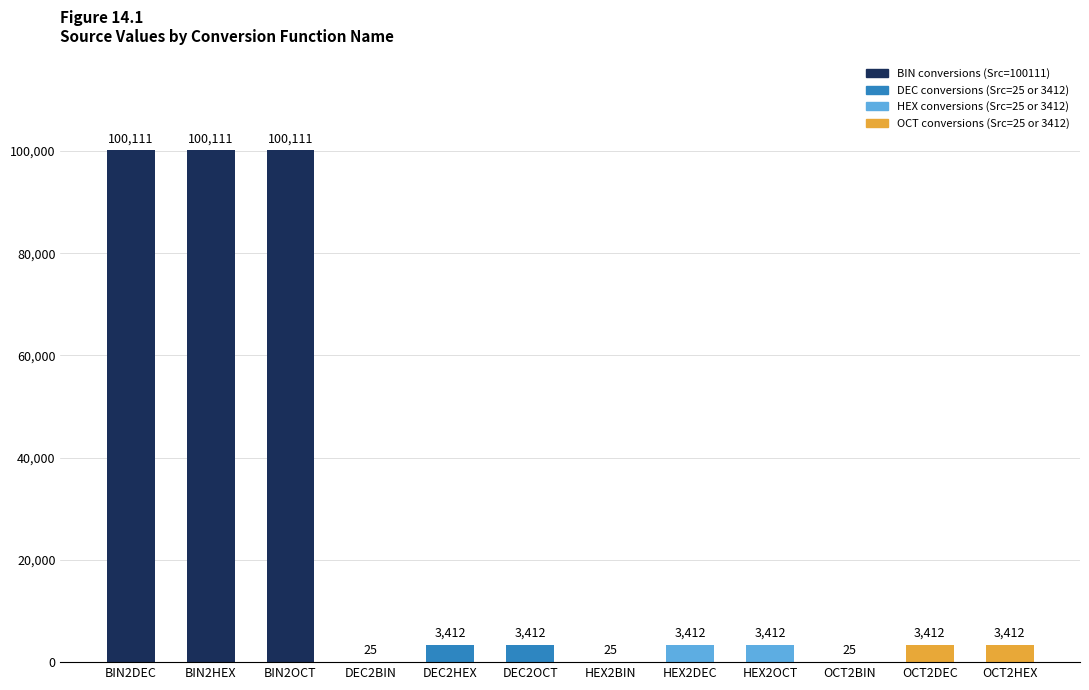

Where does the data first go above 3412?

BIN2DEC